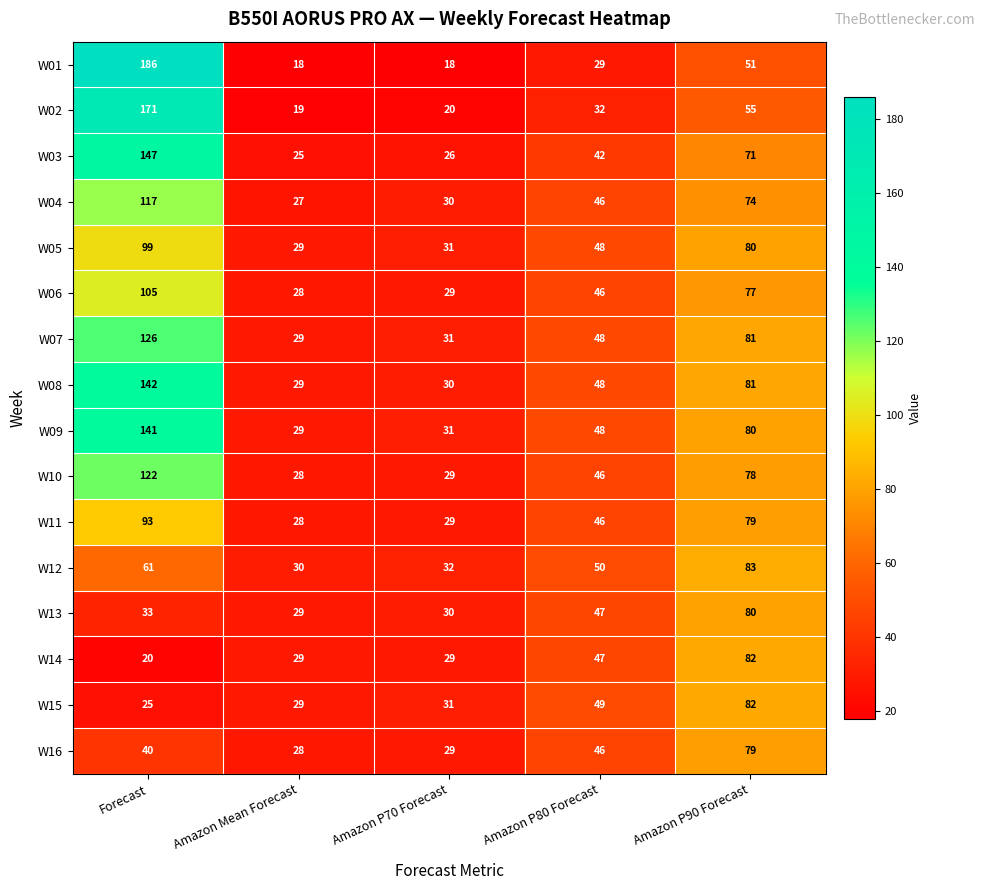

At which label is W09 closest to 85?

Amazon P90 Forecast